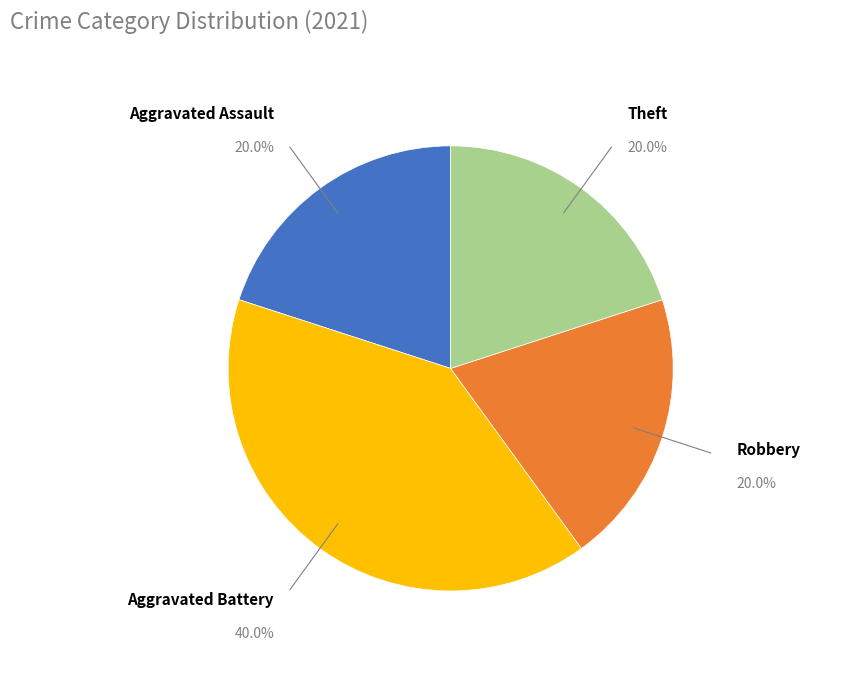

Does Theft represent more than half of the total?

No